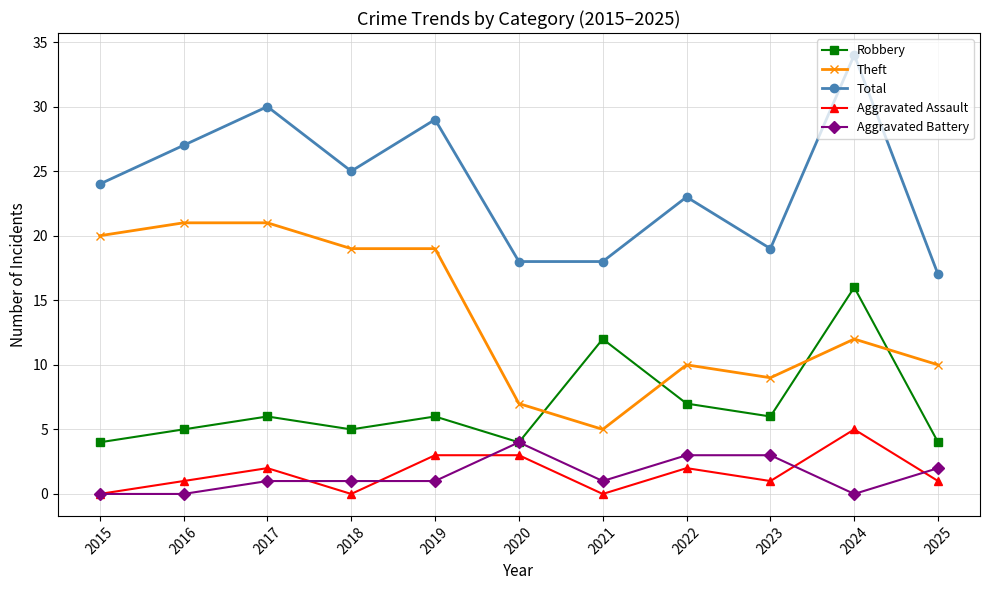

Read the Robbery value at 2019.

6